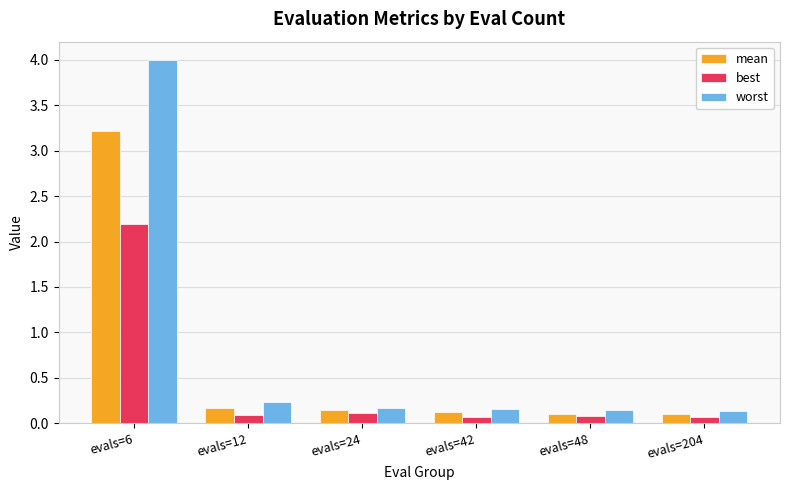

What is the difference between the highest and lowest values at evals=6?

1.8